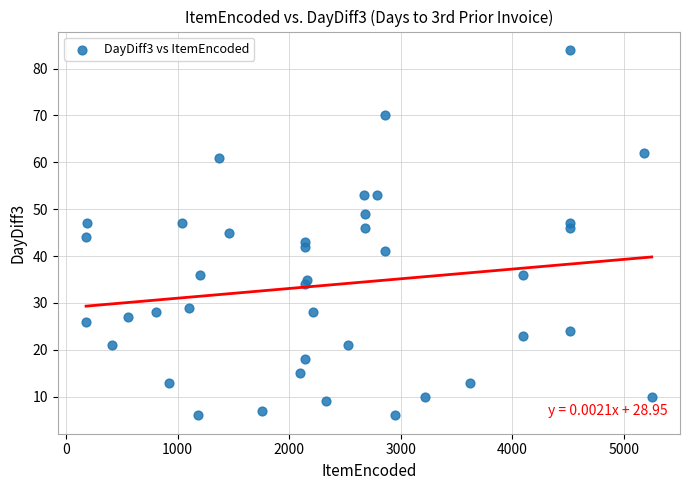

What is the range of X values (max minus min)?

5072